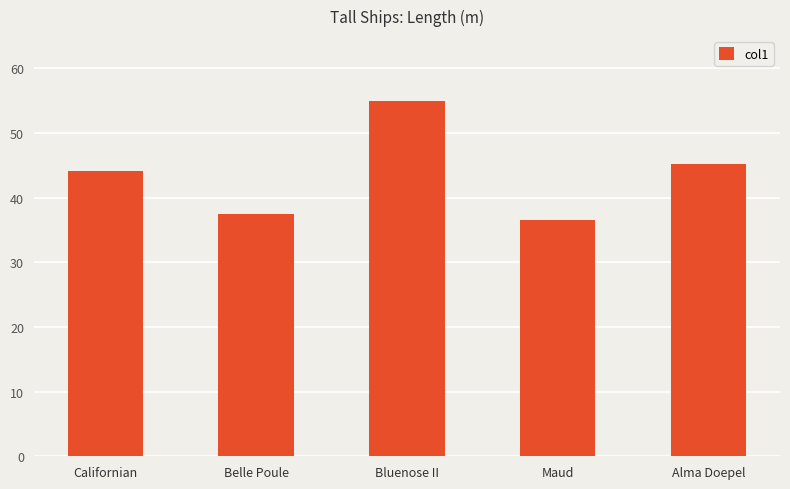

Between Alma Doepel and Bluenose II, which is larger?

Bluenose II